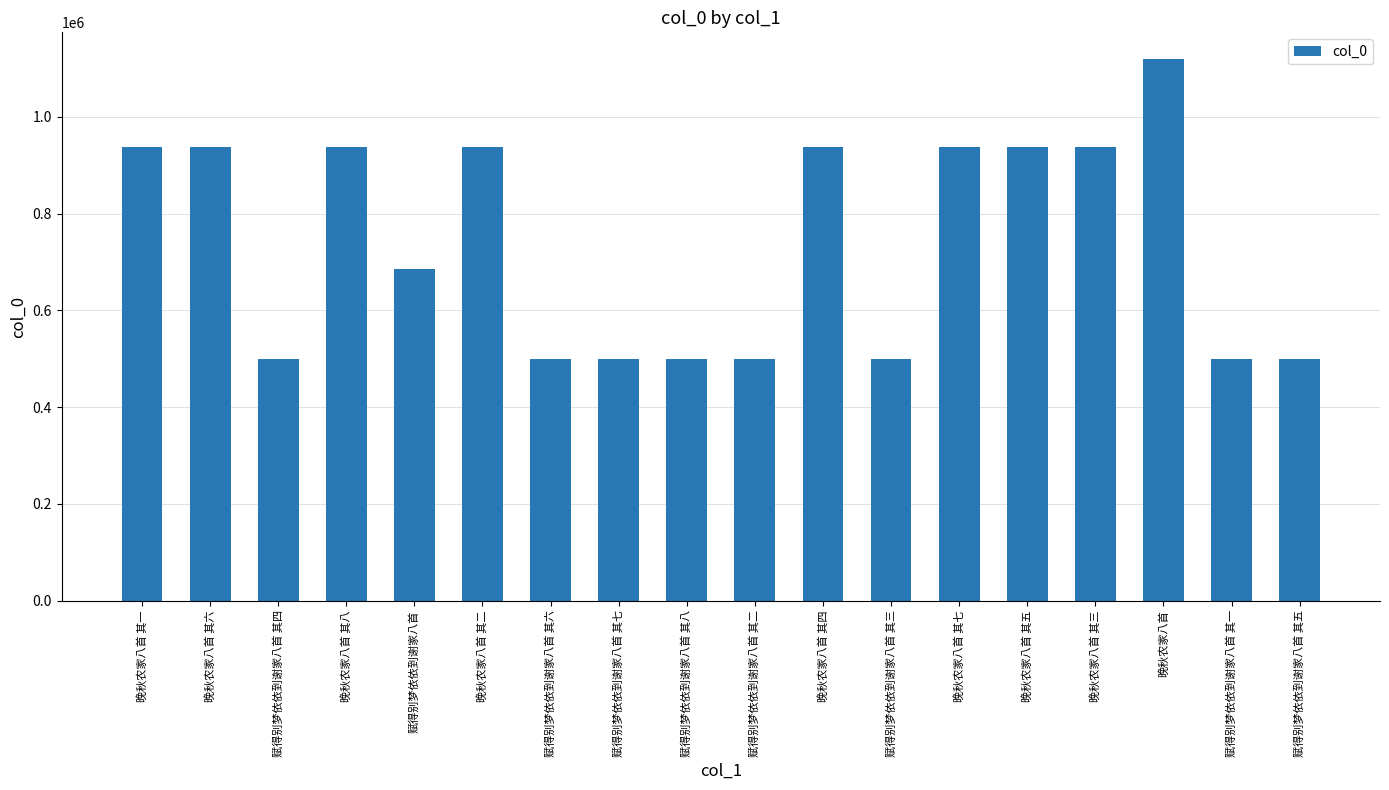

Which category has the highest value across all series?

晚秋农家八首